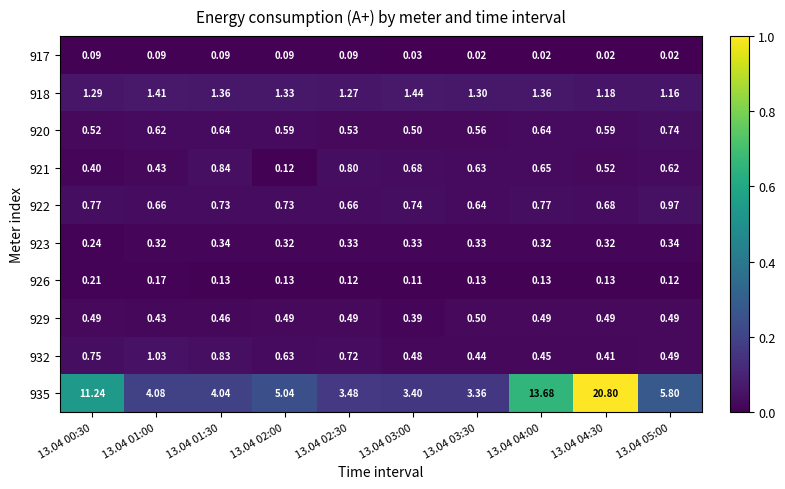

Is the value of 922 at 13.04 04:30 greater than the value of 932 at 13.04 02:30?

No